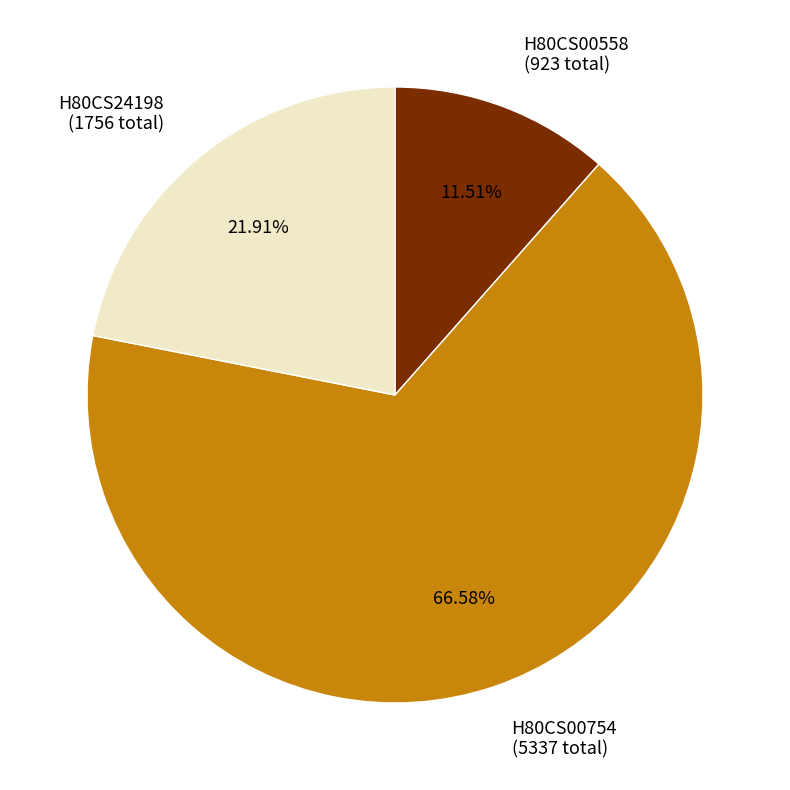

Rank the categories by value from highest to lowest.

H80CS00754, H80CS24198, H80CS00558